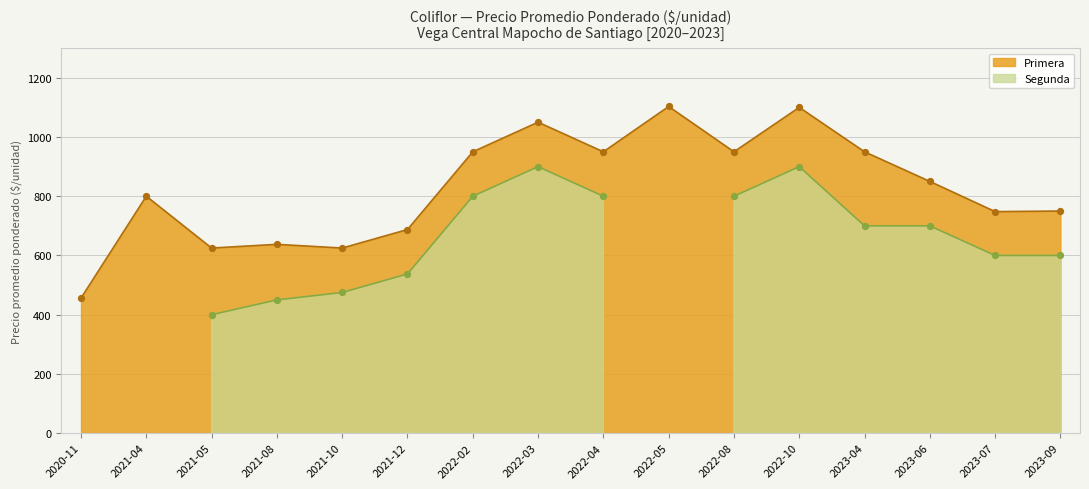

Is the value of Primera at 2020-11 greater than the value of Segunda at 2023-04?

No